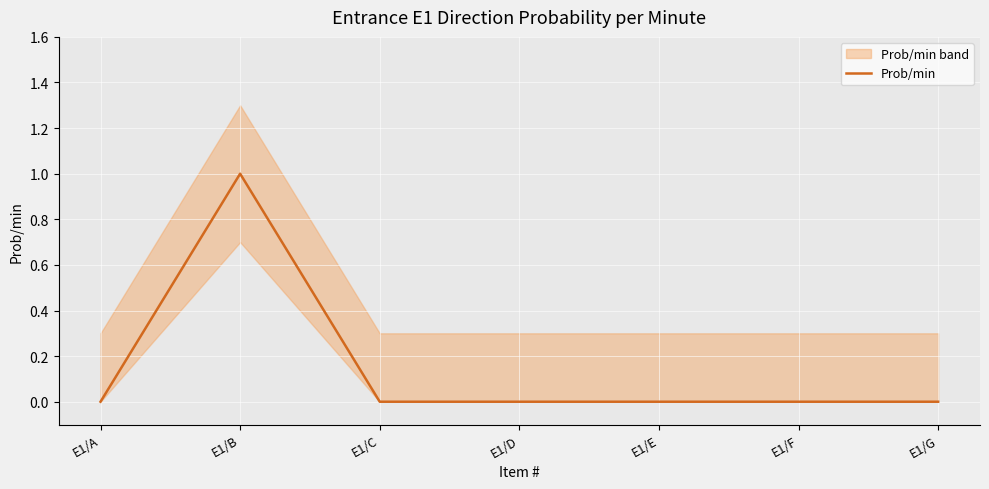

Which category has the highest value in the Prob/min series?

E1/B